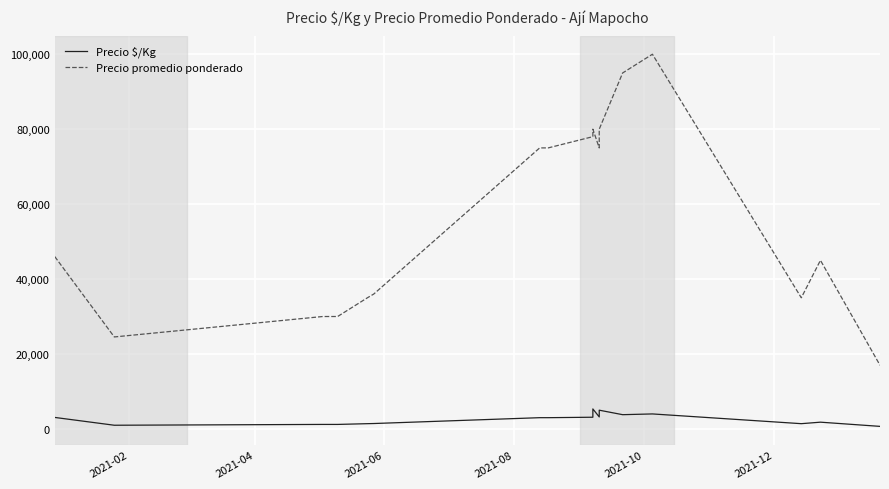

What is the difference between the second highest and minimum values in the Precio promedio ponderado series?

78000